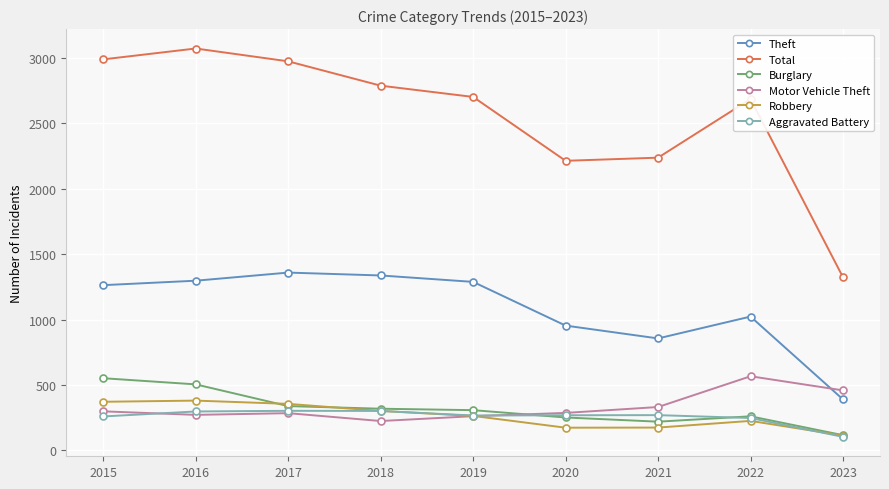

What is the total value across all series at 2022?

5010